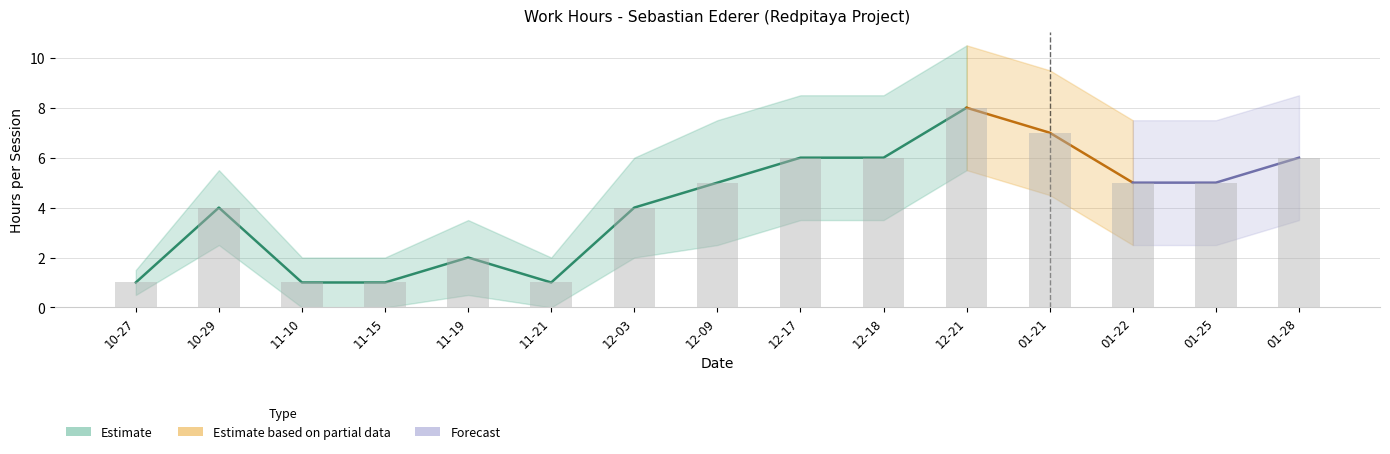

How many bars are there in total?

15